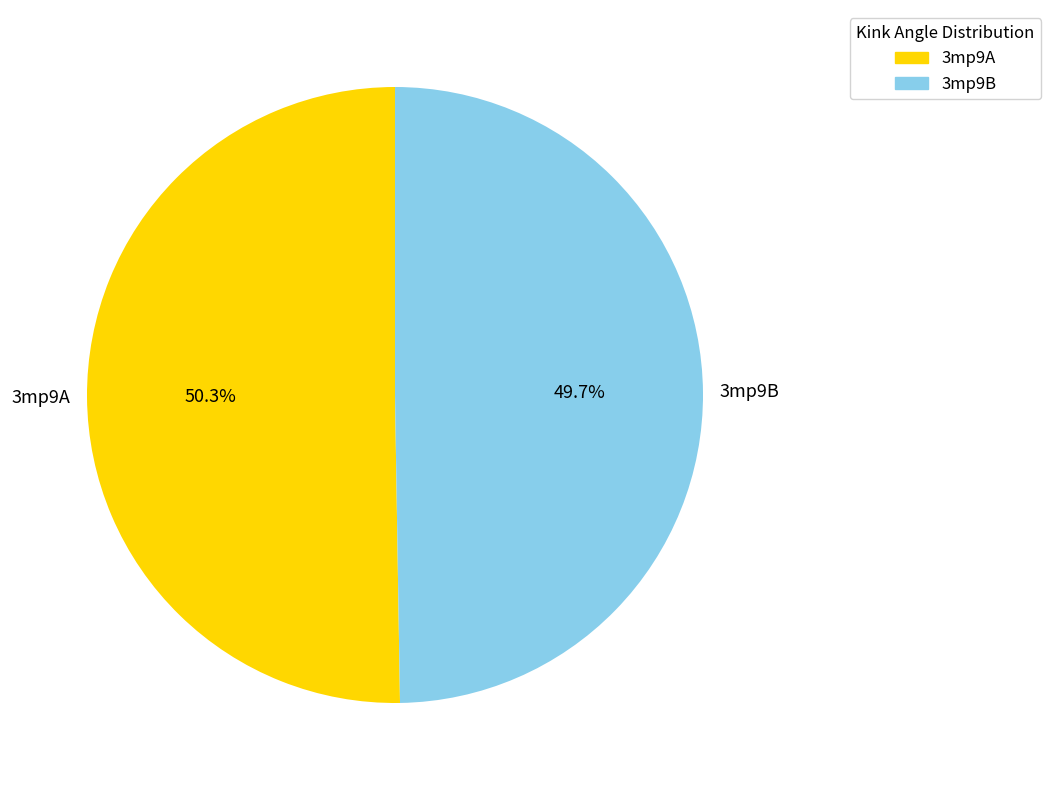

How many slices are in this pie chart?

2